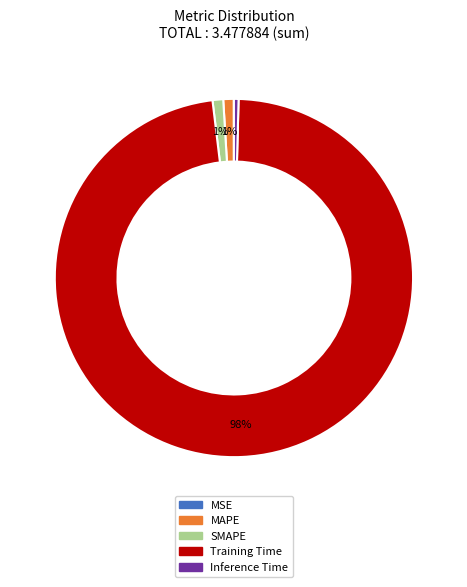

To the nearest percent, what is the average slice percentage?

20%